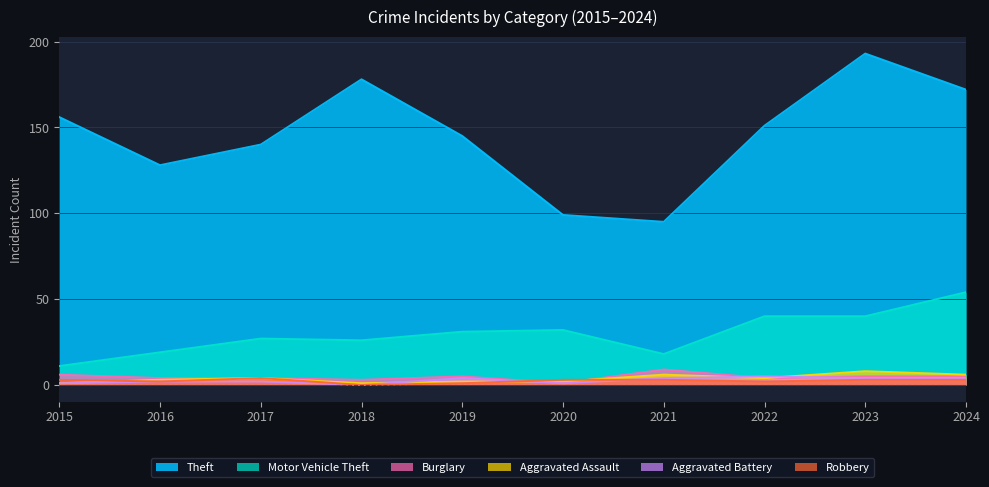

Which has a higher value, 2015 or 2020?

2015